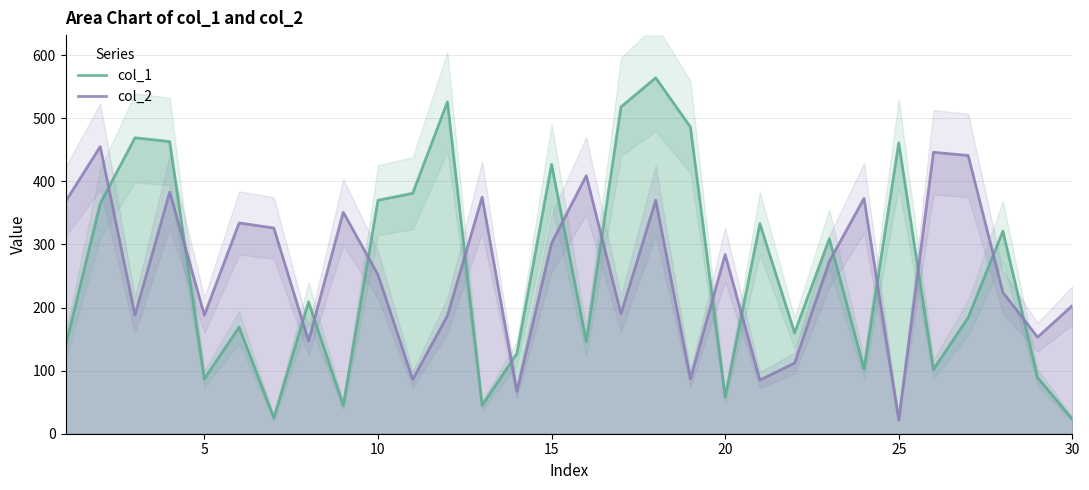

Reading left to right, extract all data points from this chart.

col_1: 139	365	469	463	87	169	25	209	45	370	381	526	45	127	427	146	518	564	486	58	333	160	309	103	461	102	184	321	89	23
col_2: 368	455	188	383	188	334	326	147	351	252	86	187	375	67	302	409	190	370	87	284	85	112	273	373	22	446	441	224	153	203